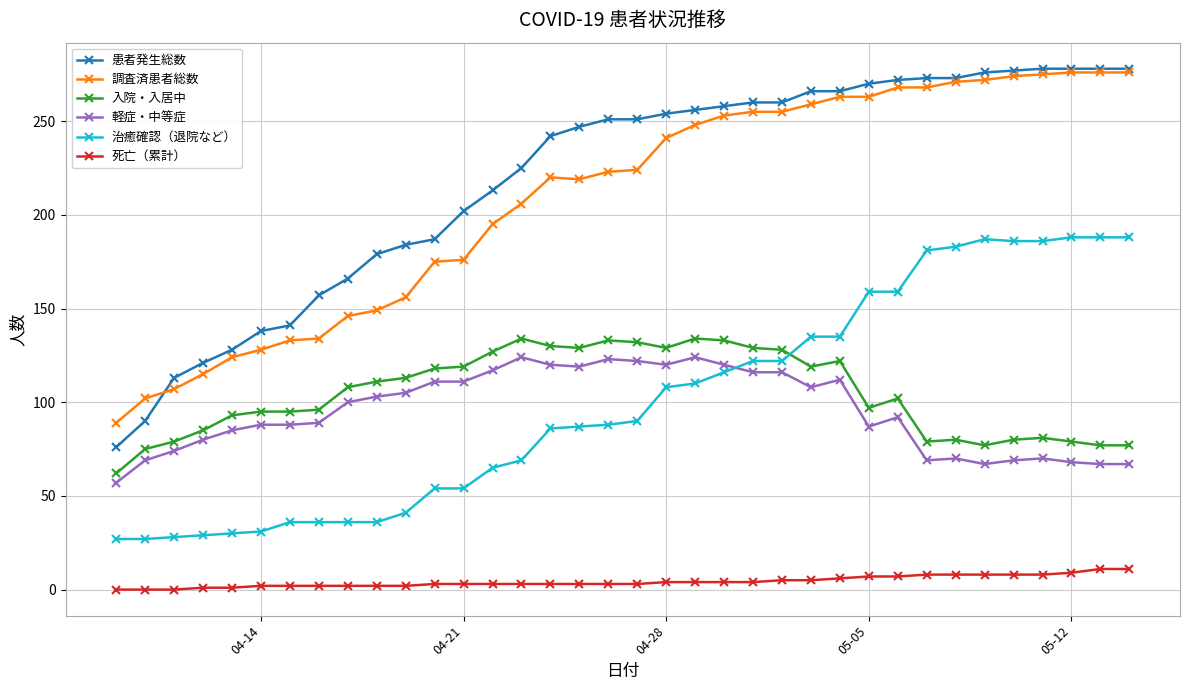

At how many categories does at least one series exceed 237?

21